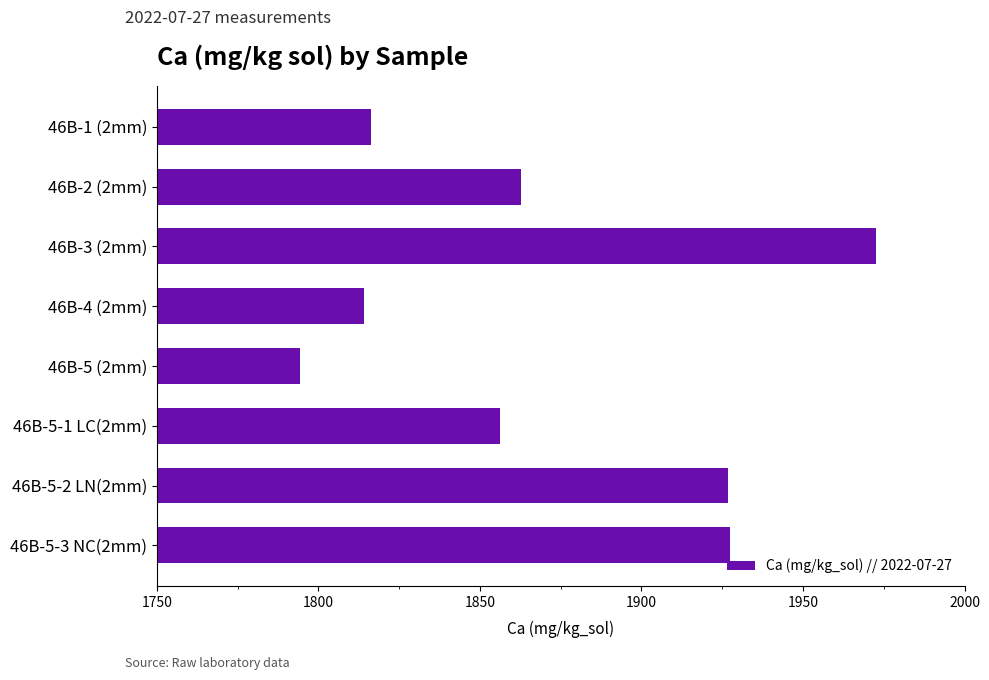

What is the sum of all values?

14970.6